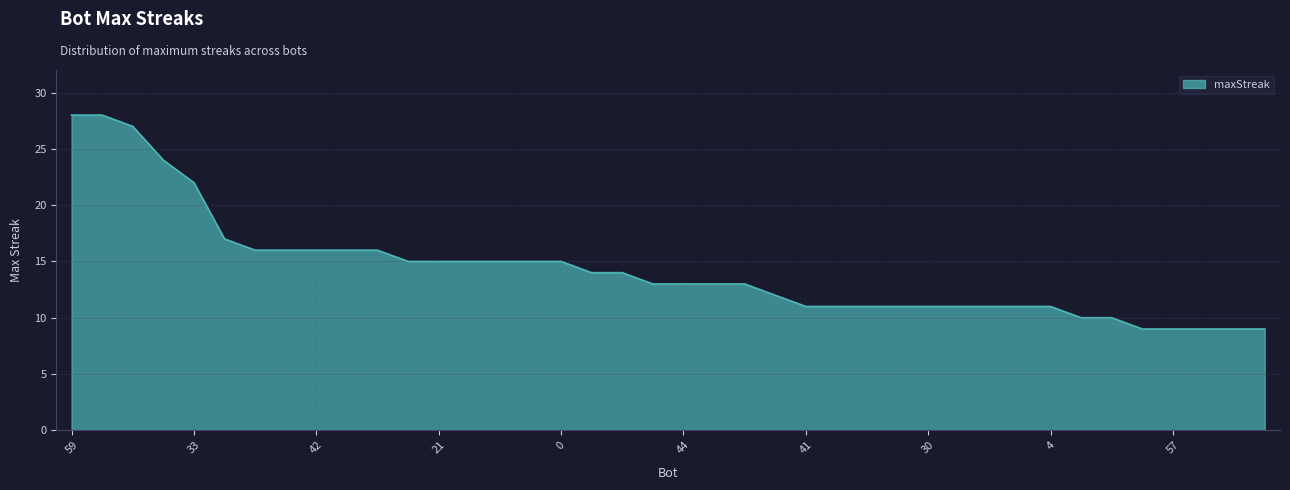

What is the greatest value displayed?

28